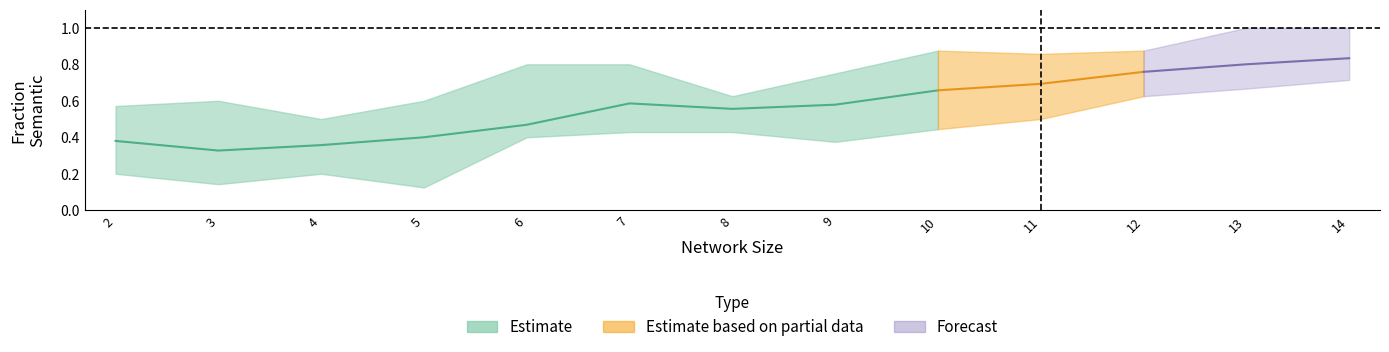

True or false: upper and lower cross at least once.

False